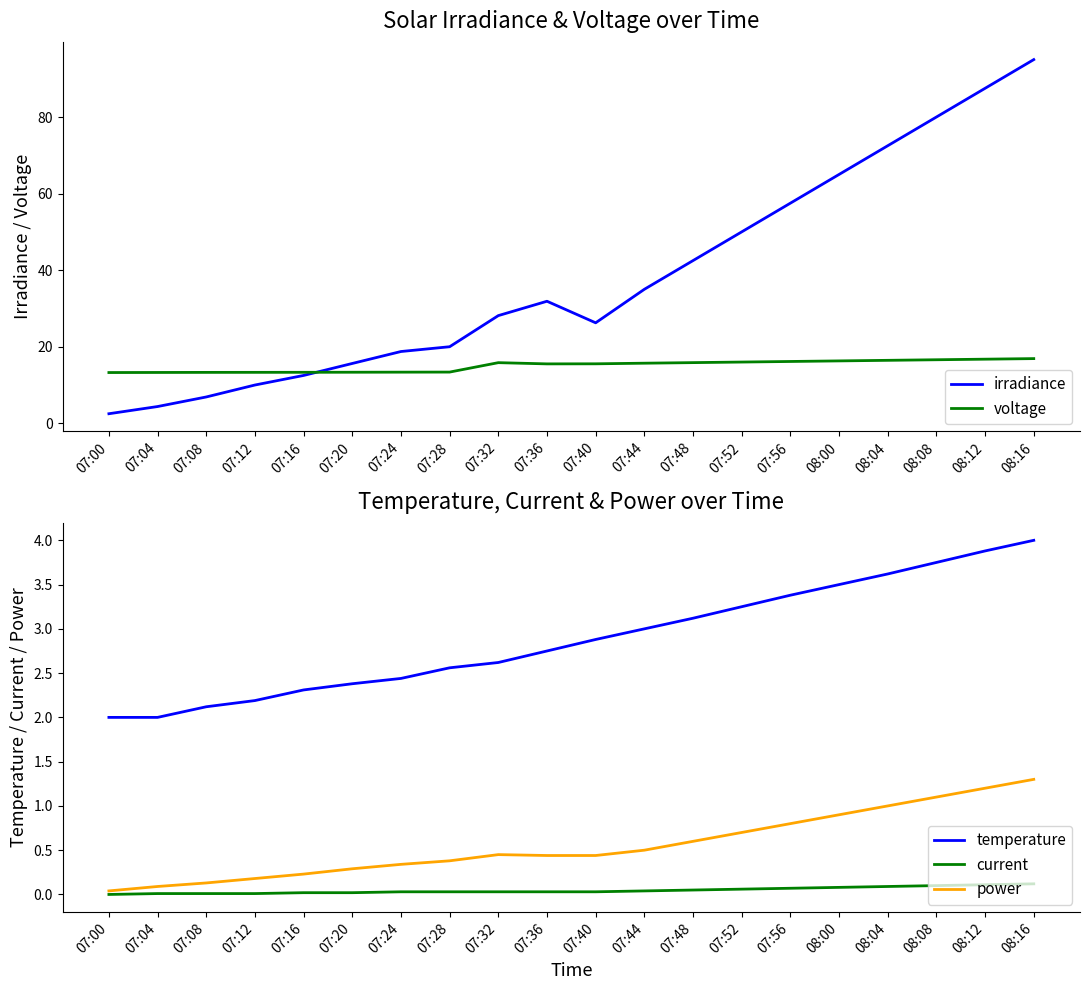

The power series shows 0.2 at 07:20. True or false?

False